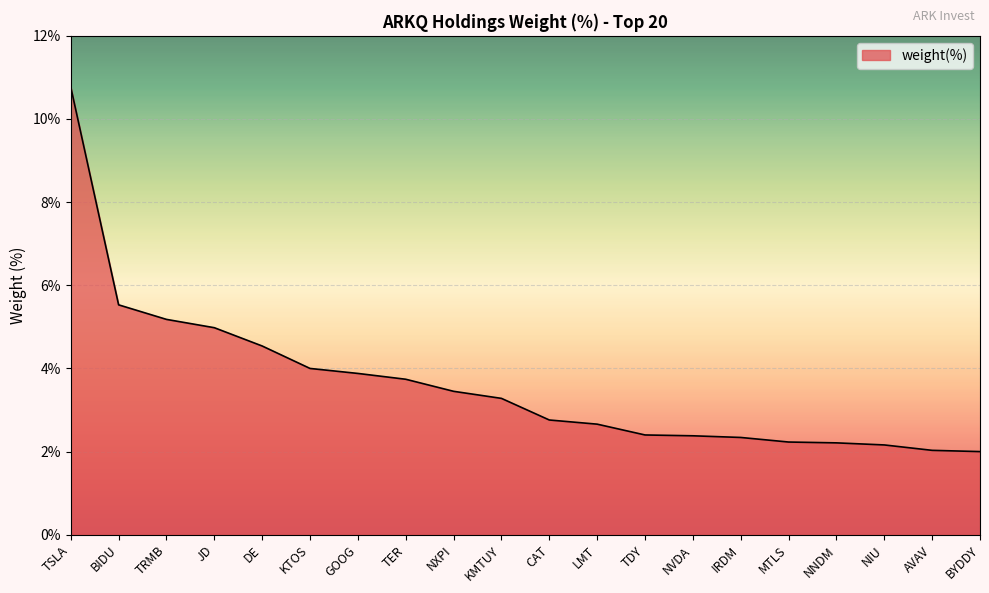

What is the minimum value shown in the chart?

2.0